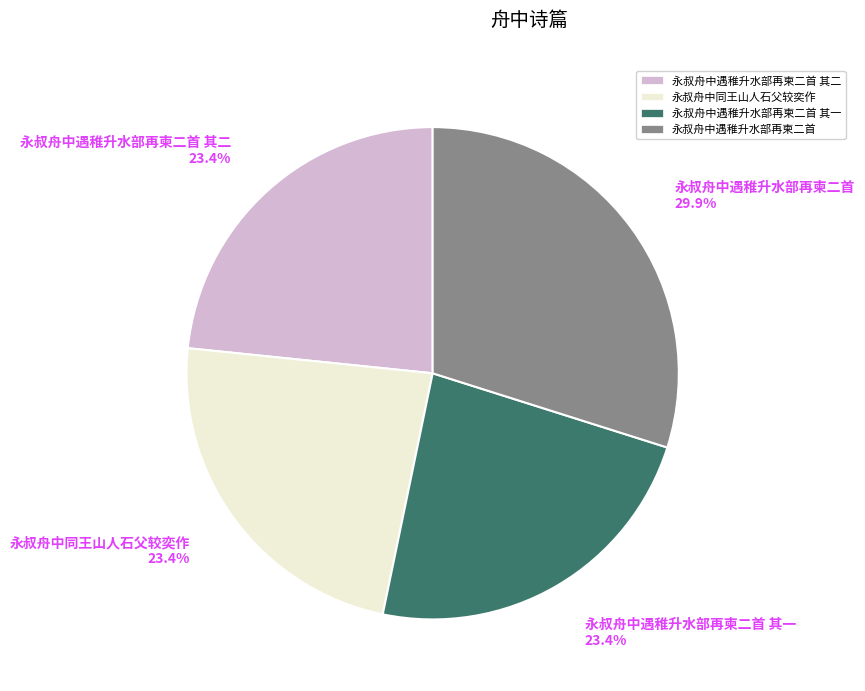

Which has a higher value, 永叔舟中遇稚升水部再柬二首 29.9% or 永叔舟中遇稚升水部再柬二首 其一 23.4%?

永叔舟中遇稚升水部再柬二首 29.9%